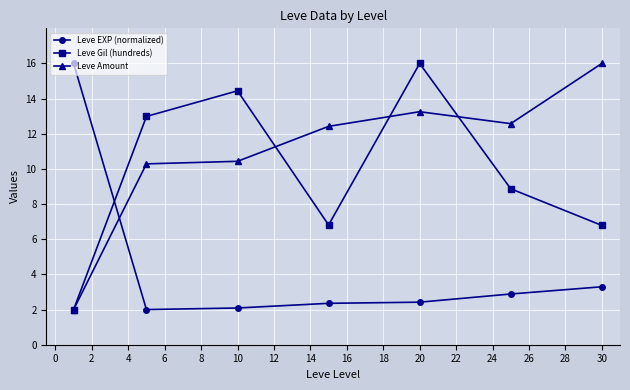

How many lines are shown in the chart?

3